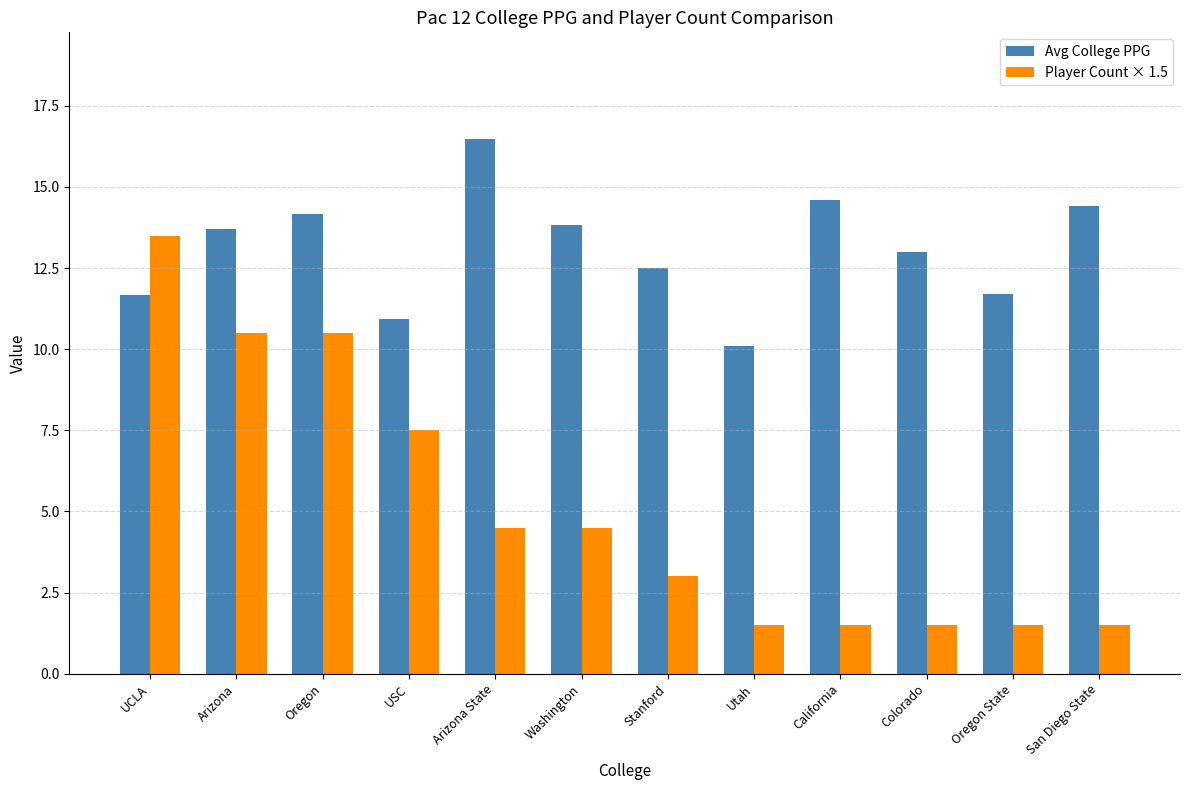

List the series in order of their peak value, lowest first.

Player Count × 1.5, Avg College PPG